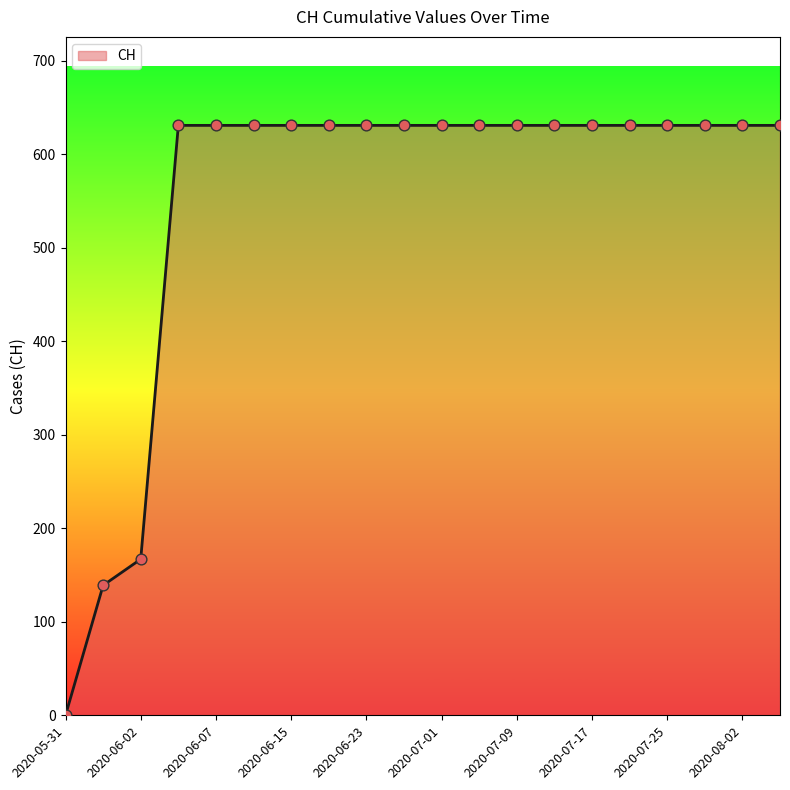

What is the difference between the maximum and minimum values?

631